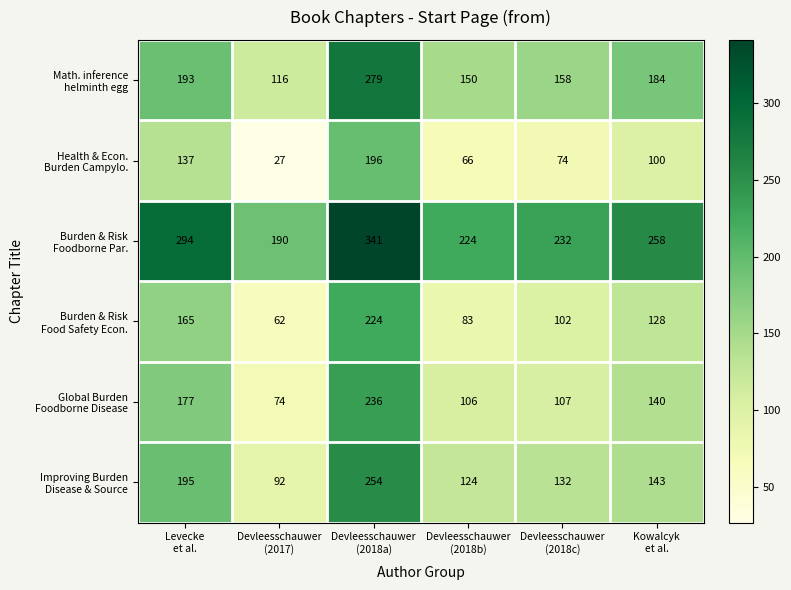

At how many categories does at least one series exceed 228?

4